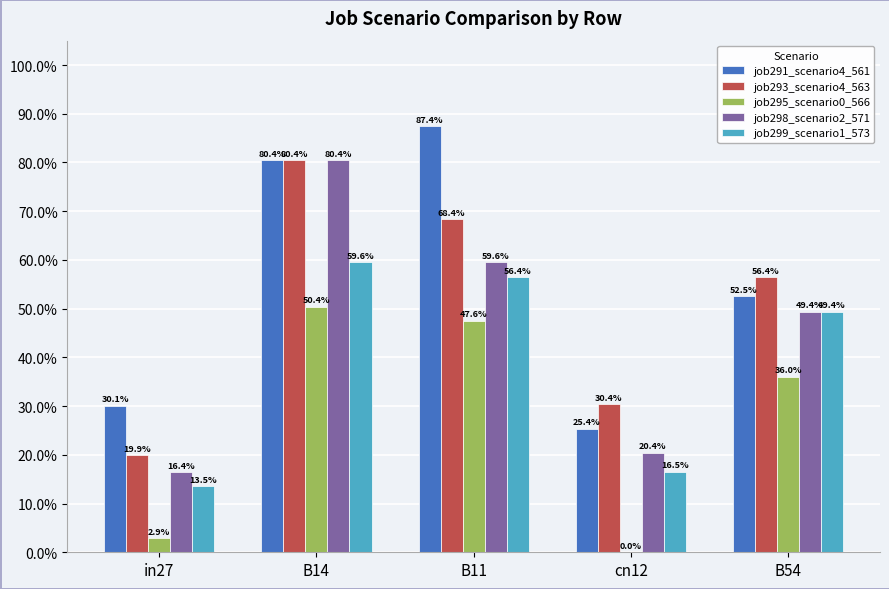

What is the spread (max minus min) of values at cn12?

0.3